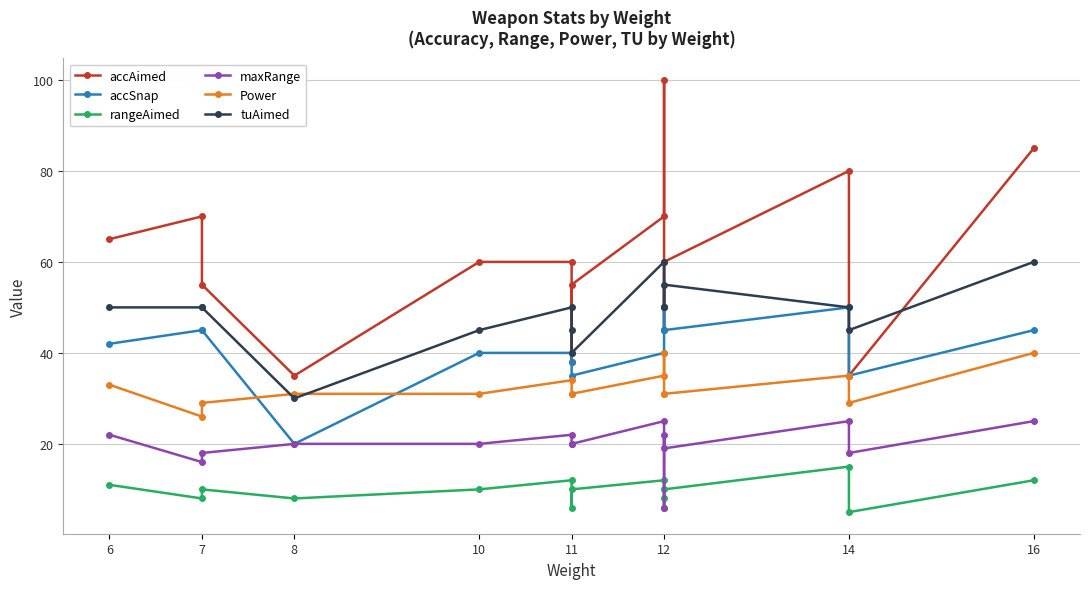

Is it true that accSnap equals 27 at 7?

False